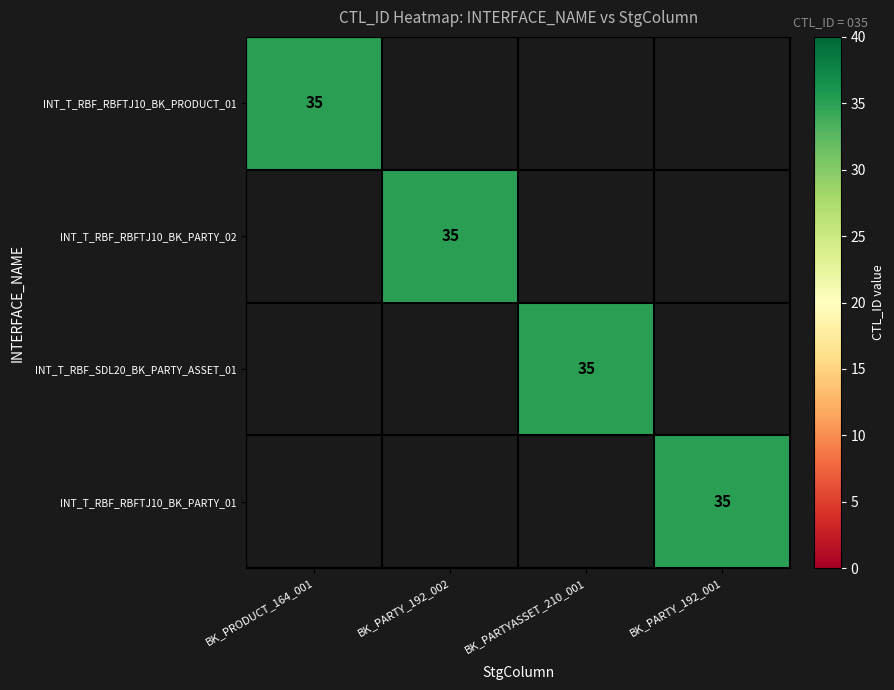

How many values in the INT_T_RBF_RBFTJ10_BK_PARTY_02 series exceed 0?

1